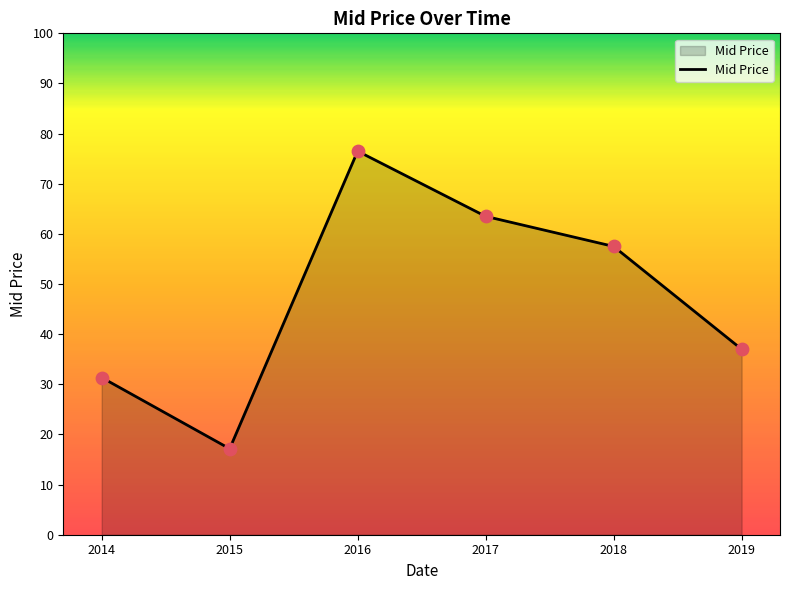

What is the ratio of the value at 2016 to the value at 2014?

2.4